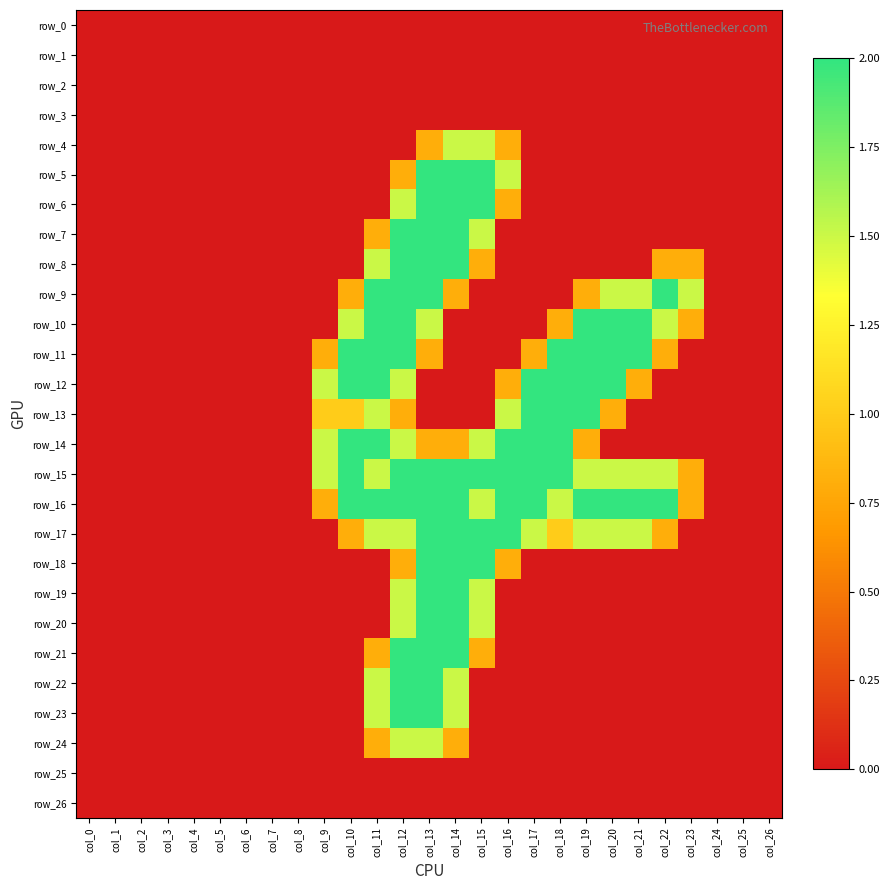

What is the average value of the row_20 series?

0.3